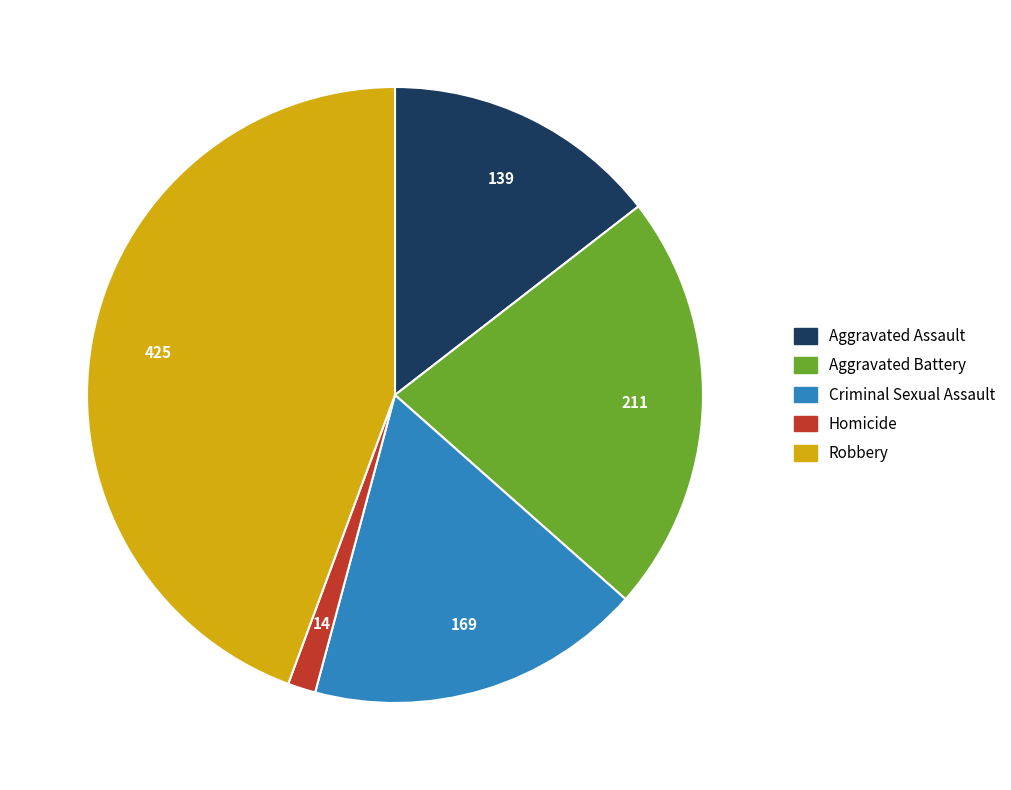

Is it true that Aggravated Battery is 22% of the pie?

True